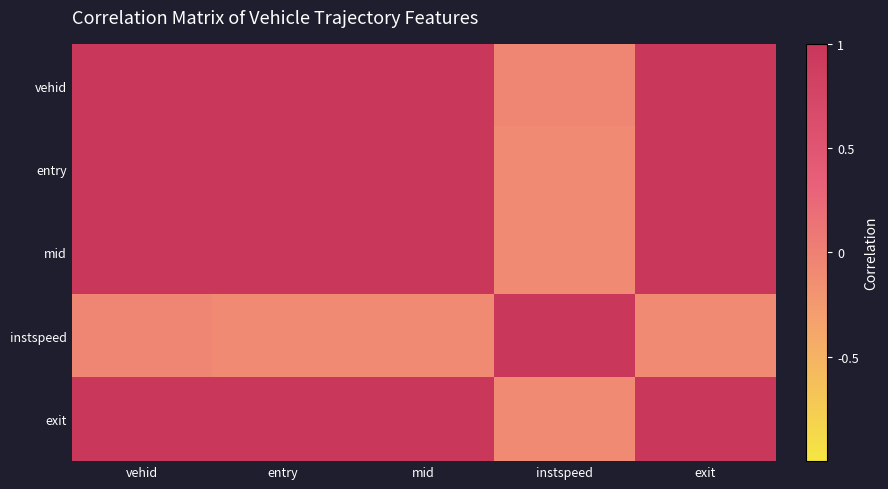

Reading left to right, extract all data points from this chart.

vehid: vehid=1.0	entry=1.0	mid=1.0	instspeed=-0.0	exit=1.0
entry: vehid=1.0	entry=1.0	mid=1.0	instspeed=-0.1	exit=1.0
mid: vehid=1.0	entry=1.0	mid=1.0	instspeed=-0.1	exit=1.0
instspeed: vehid=-0.0	entry=-0.1	mid=-0.1	instspeed=1.0	exit=-0.1
exit: vehid=1.0	entry=1.0	mid=1.0	instspeed=-0.1	exit=1.0